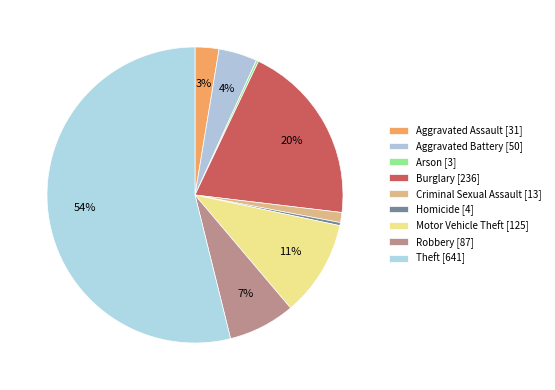

How many segments does this pie chart have?

9